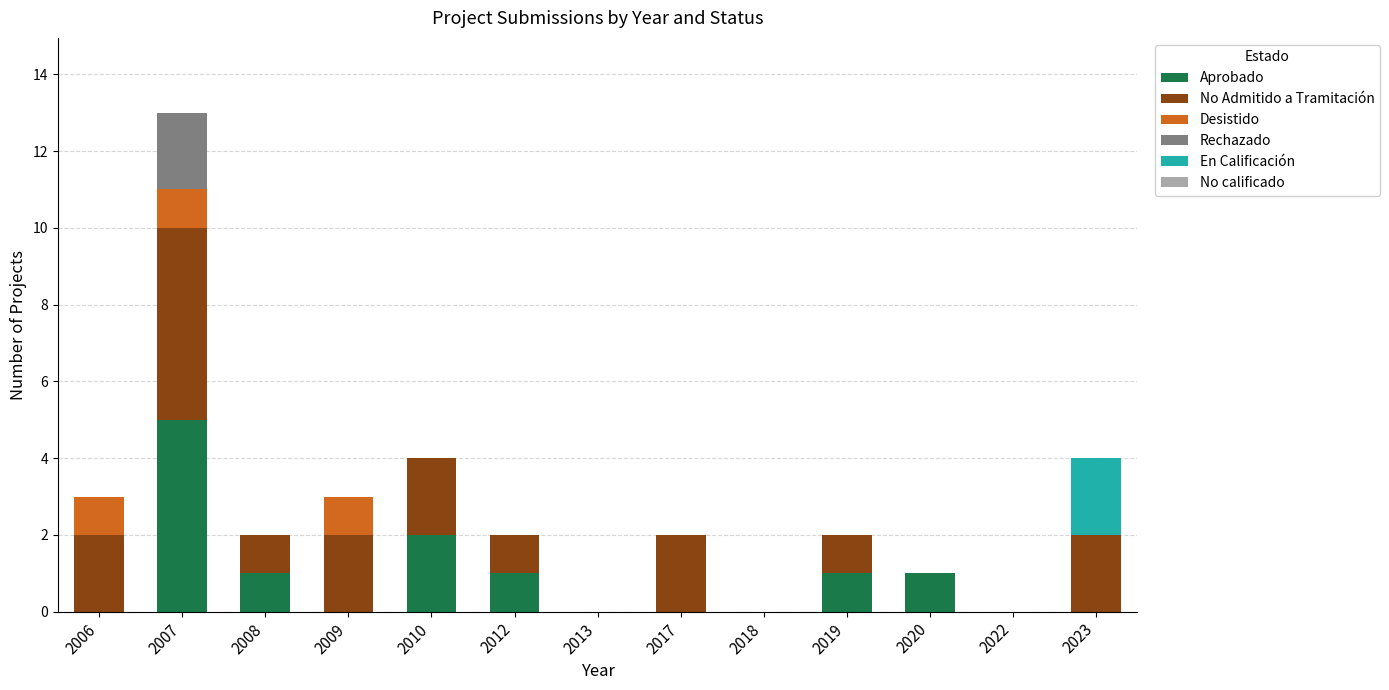

What is the total value across all series at 2007?

13